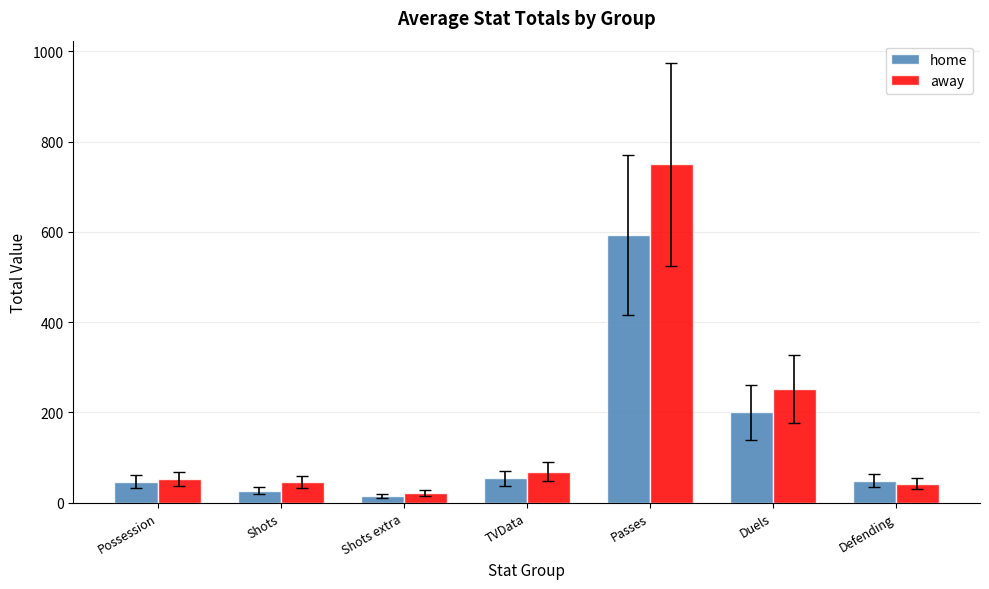

At how many categories does at least one series exceed 16?

7